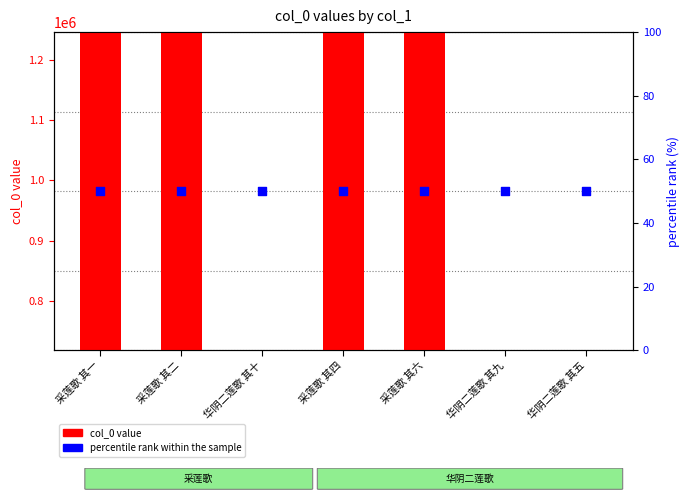

At which category is the sum across all series the highest?

采莲歌 其六